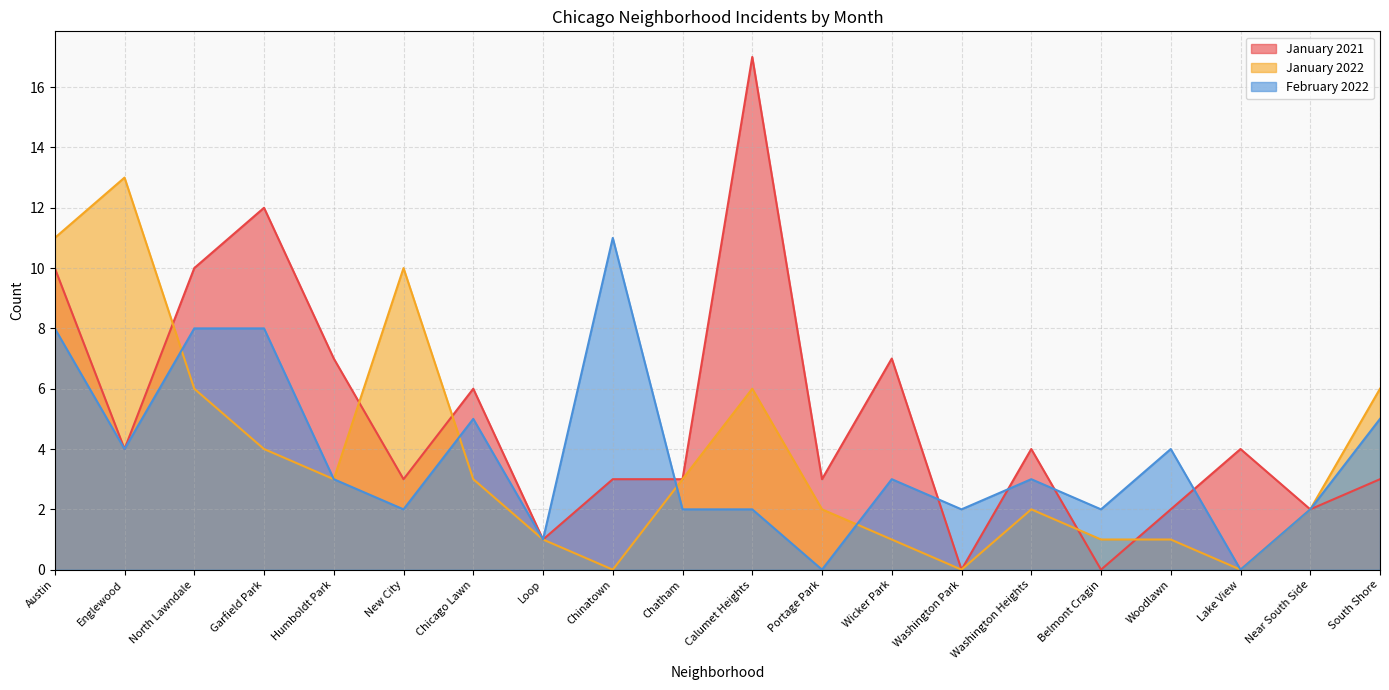

What is the sum of all January 2022 values?

75